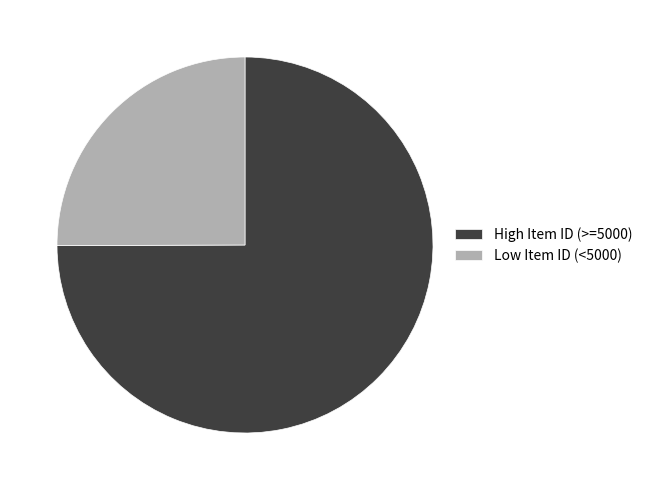

What is the ratio of the value at Low Item ID (<5000) to the value at High Item ID (>=5000)?

0.3